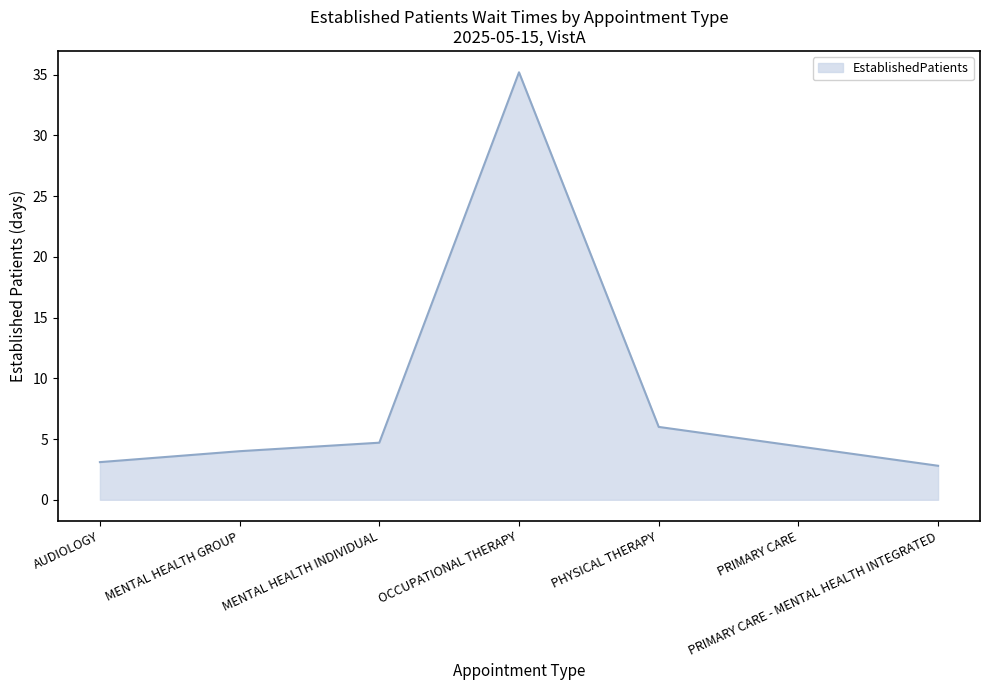

How many series are shown in this chart?

1